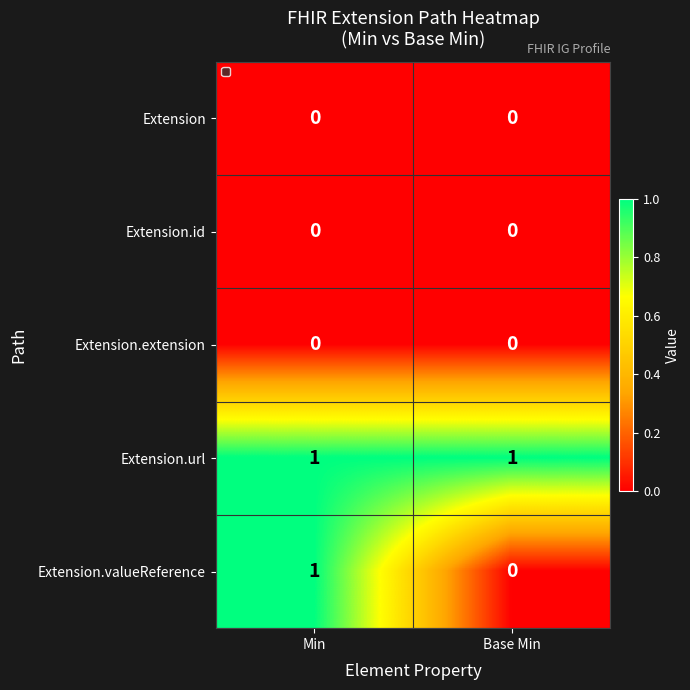

The Extension.url series shows 1 at Min. True or false?

True